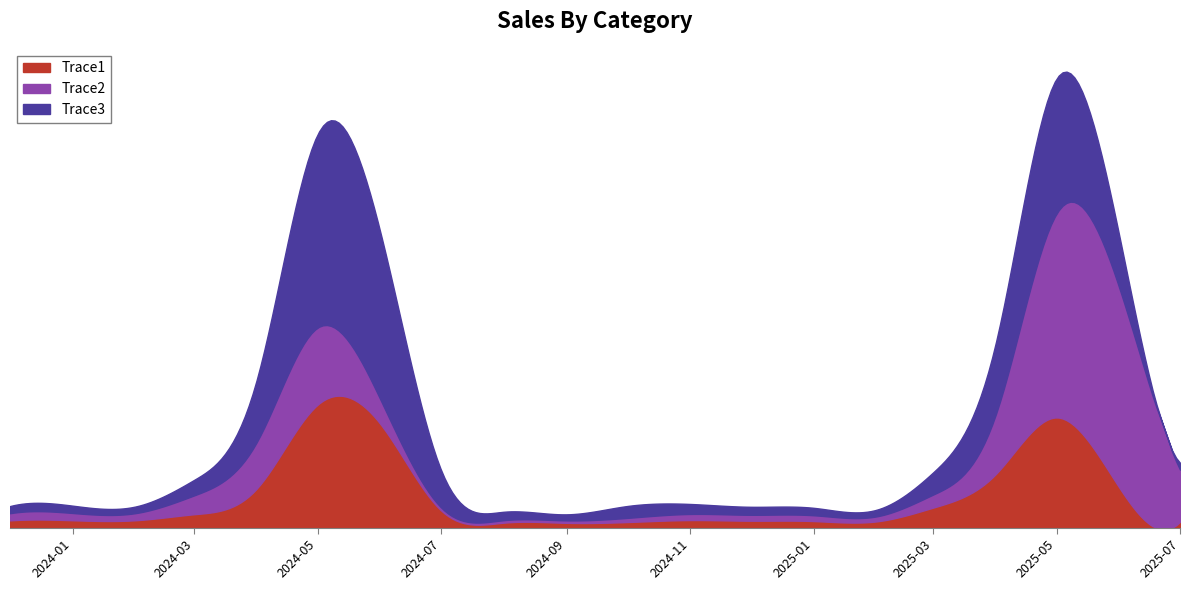

Between which two adjacent categories do Trace2 and Trace3 first intersect?

2024-01 and 2024-02